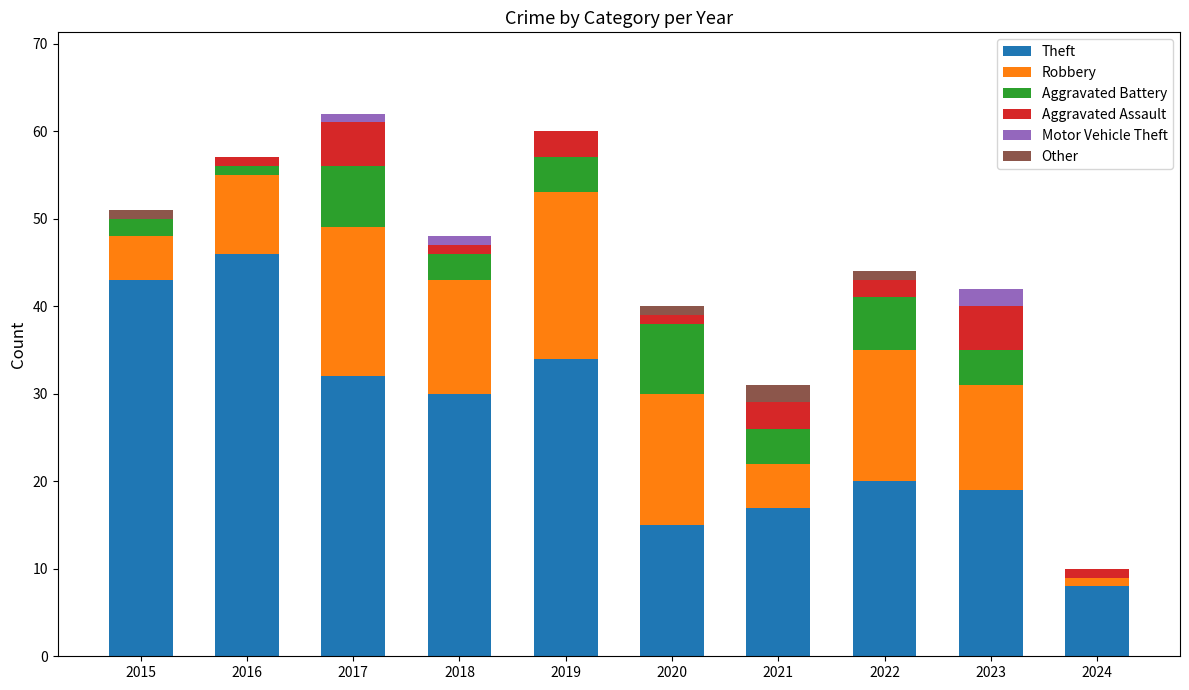

True or false: Theft has a value of 30 at 2018.

True